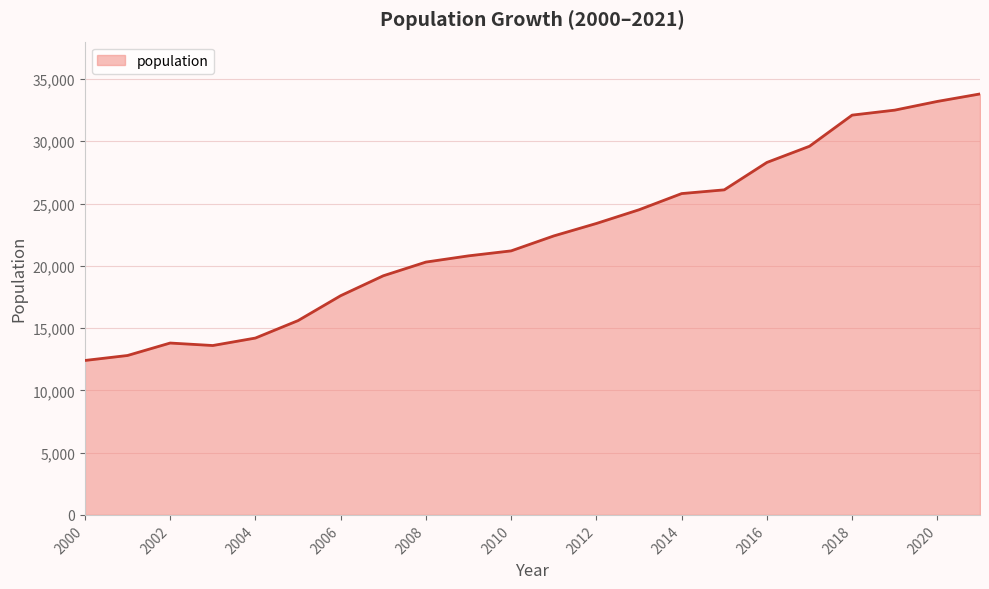

What is the difference between the maximum and minimum values?

21400